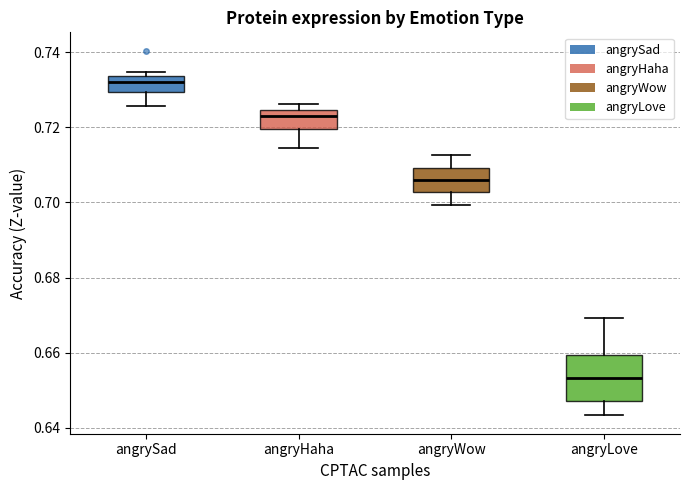

Where is the lower edge of the box for angryWow on the y-axis? The values are not printed on the chart, so give them approximately, as read against the axis.

0.702